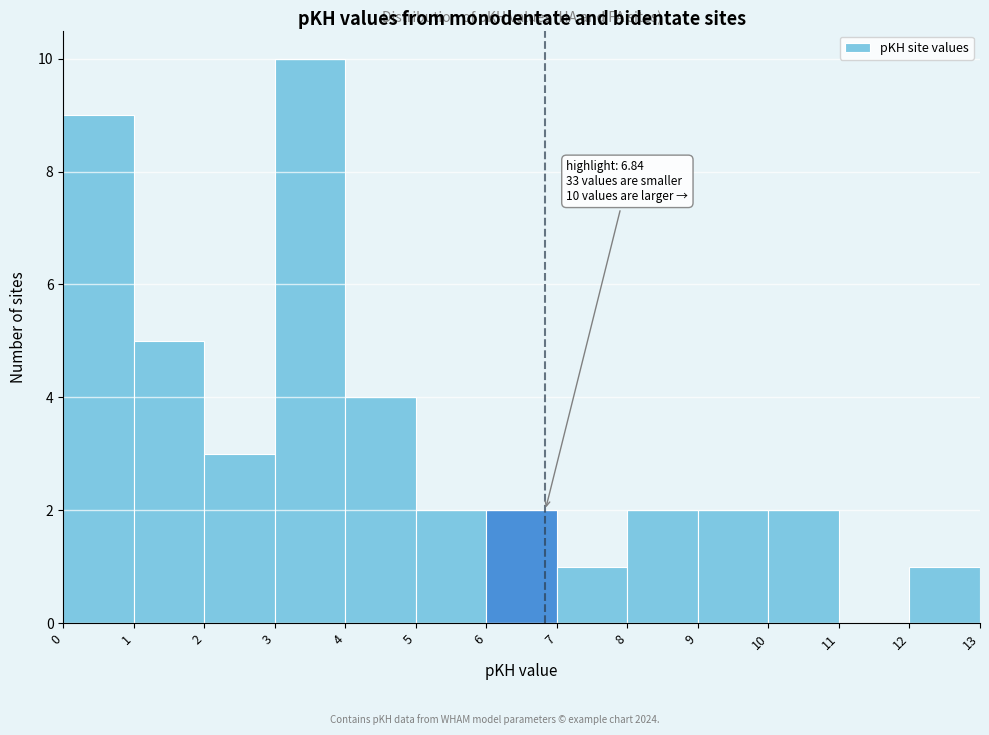

Which range on the x-axis has the tallest bar?

3 to 4